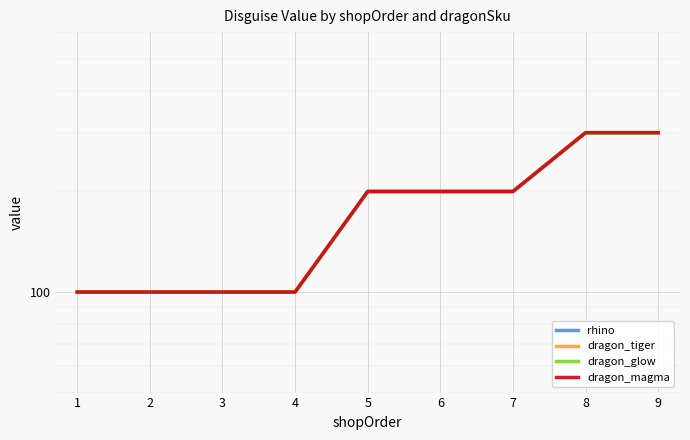

What is the sum of the dragon_tiger values at 8 and 6?

500